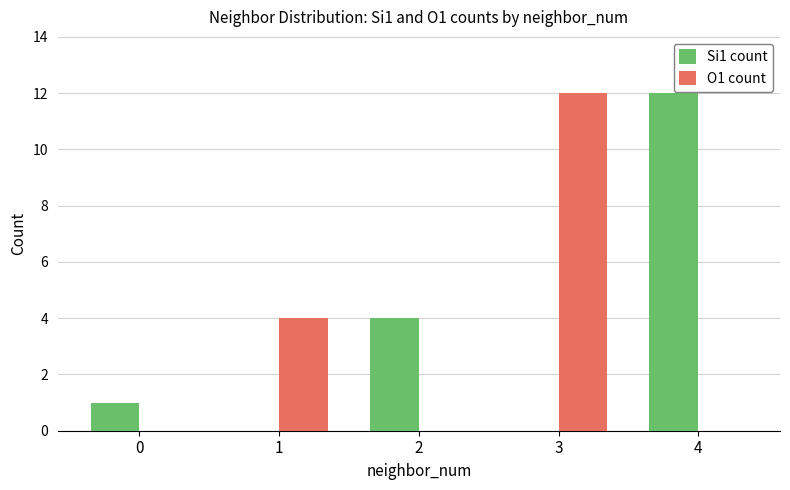

The Si1 count series shows 1 at 0. True or false?

True